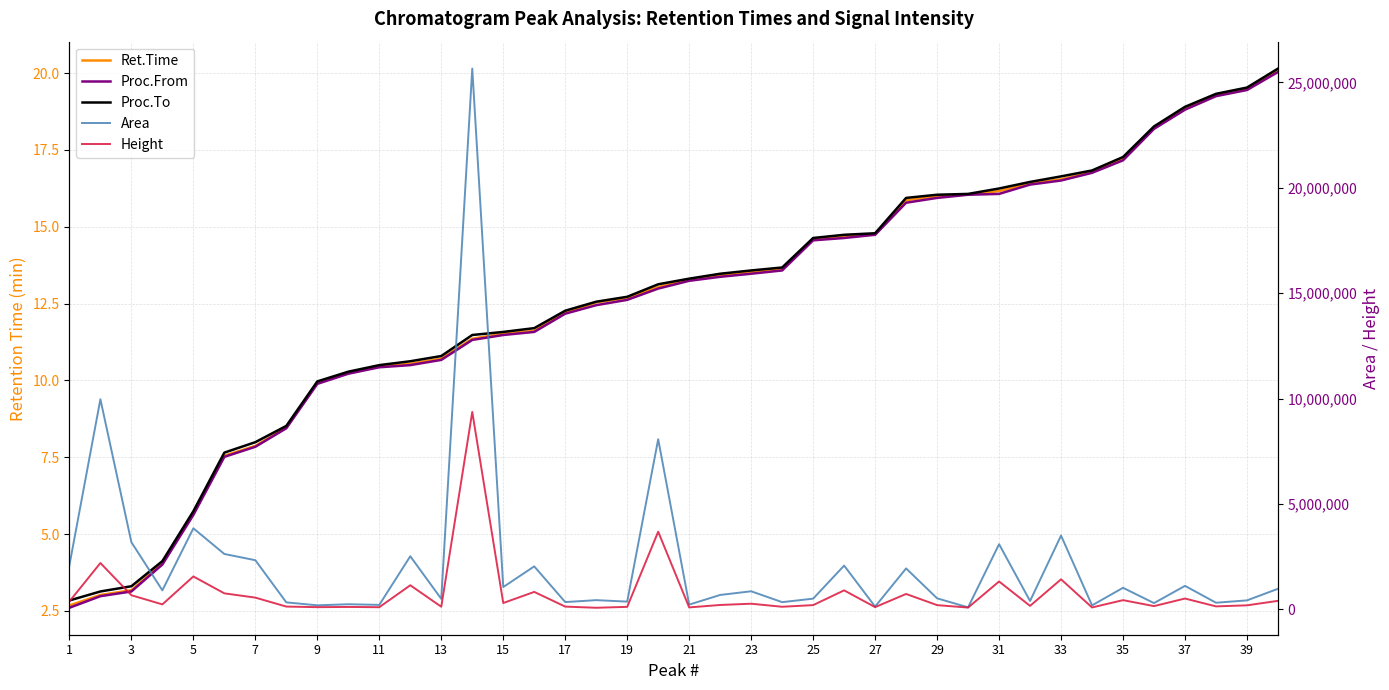

True or false: Proc.To has a value of 26.6 at 37.

False